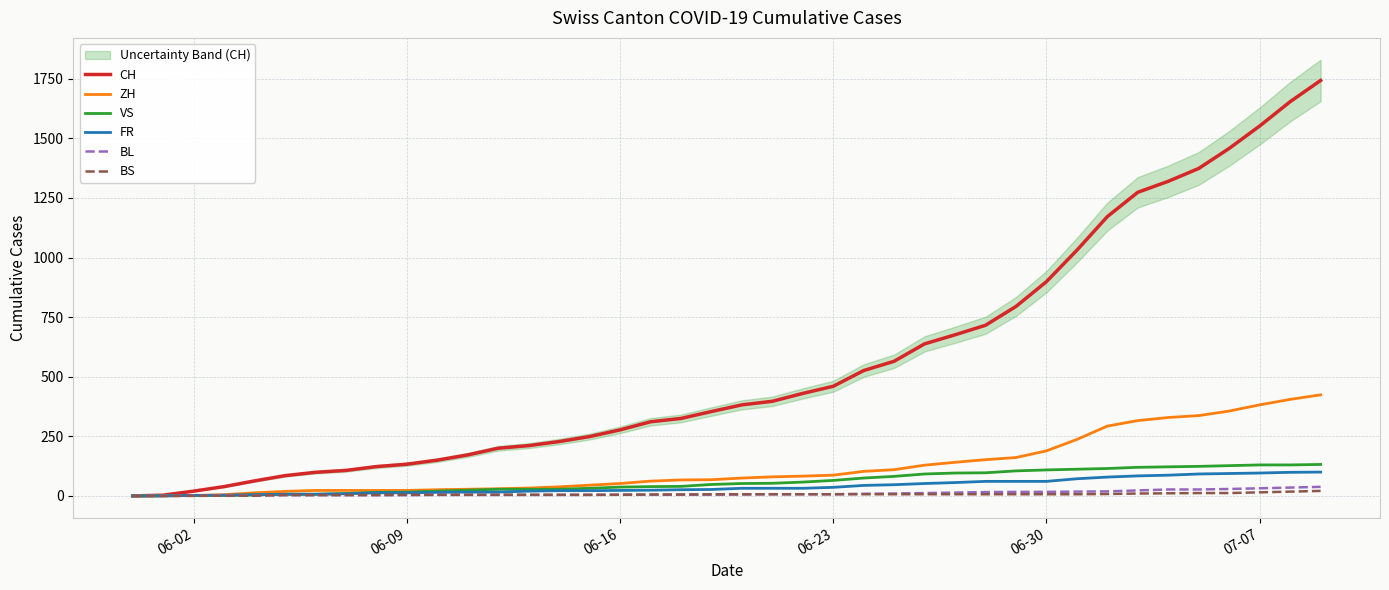

How many values in BL are above zero?

39